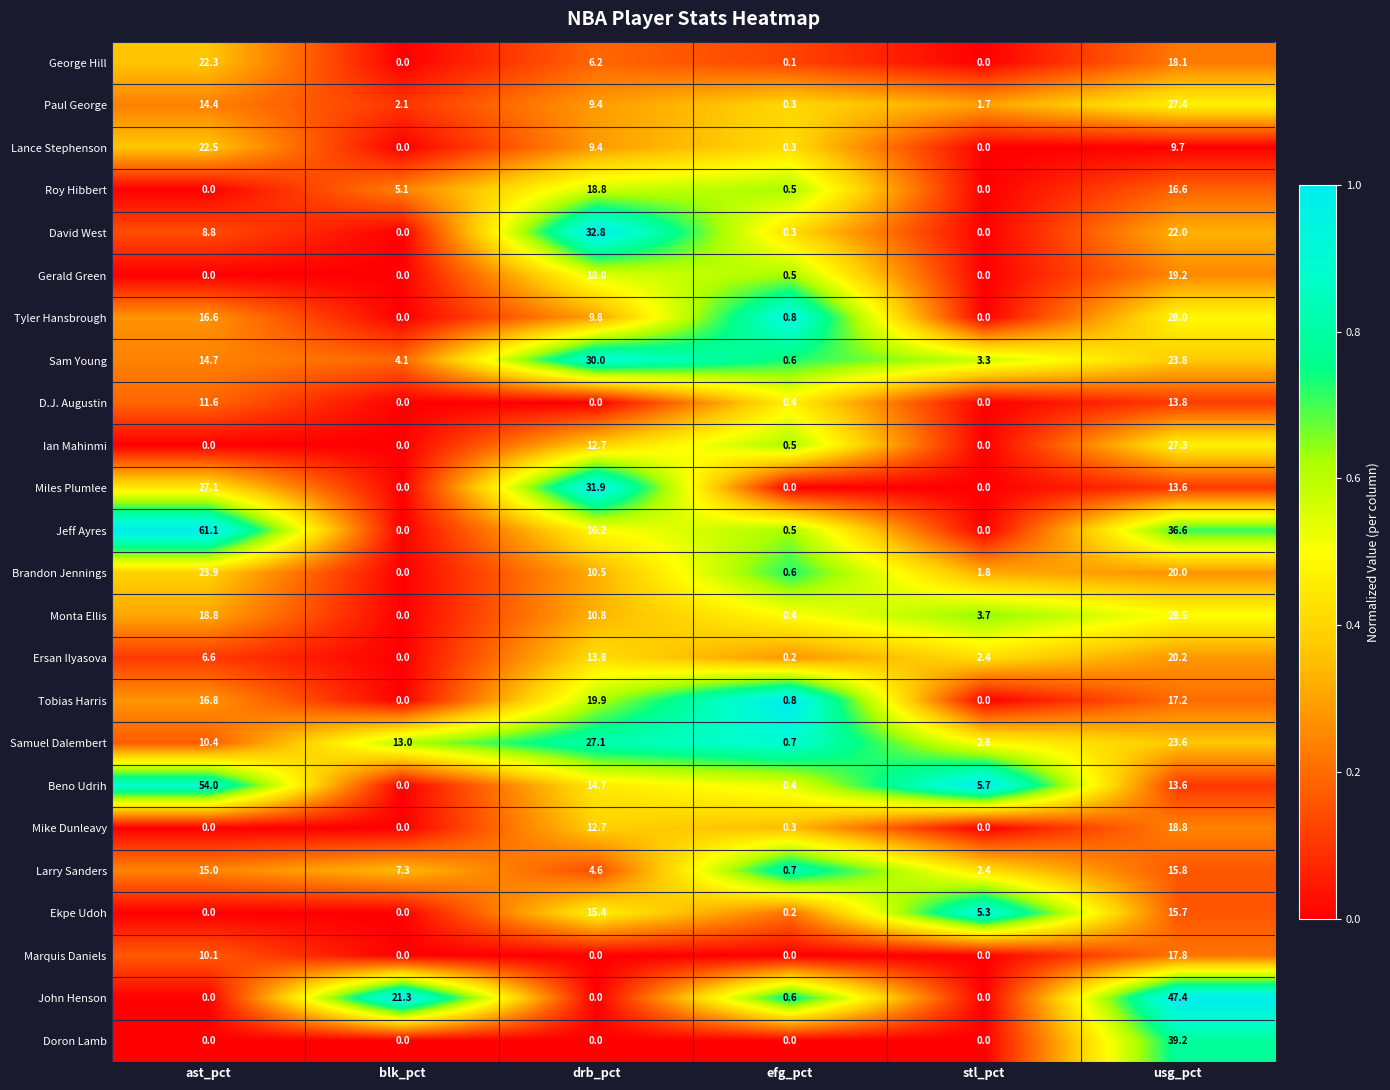

Which series has the widest spread of values?

Jeff Ayres